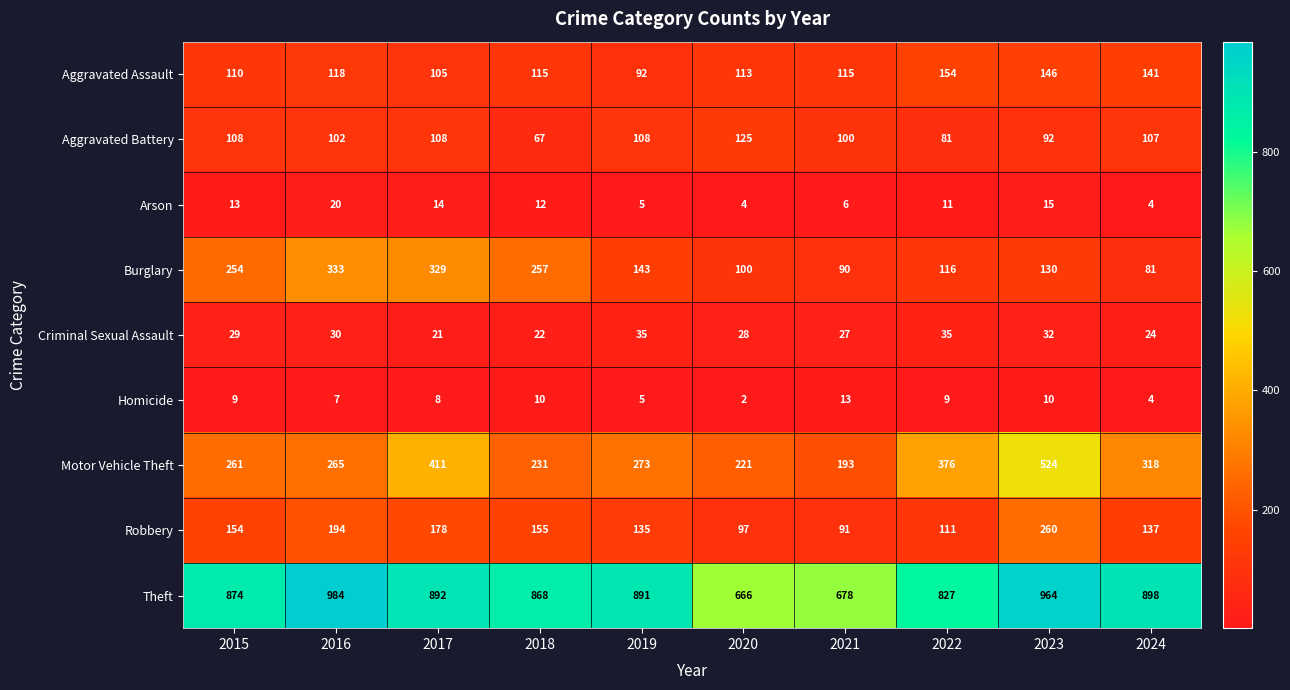

What is the difference between the maximum and minimum values in the Robbery series?

169